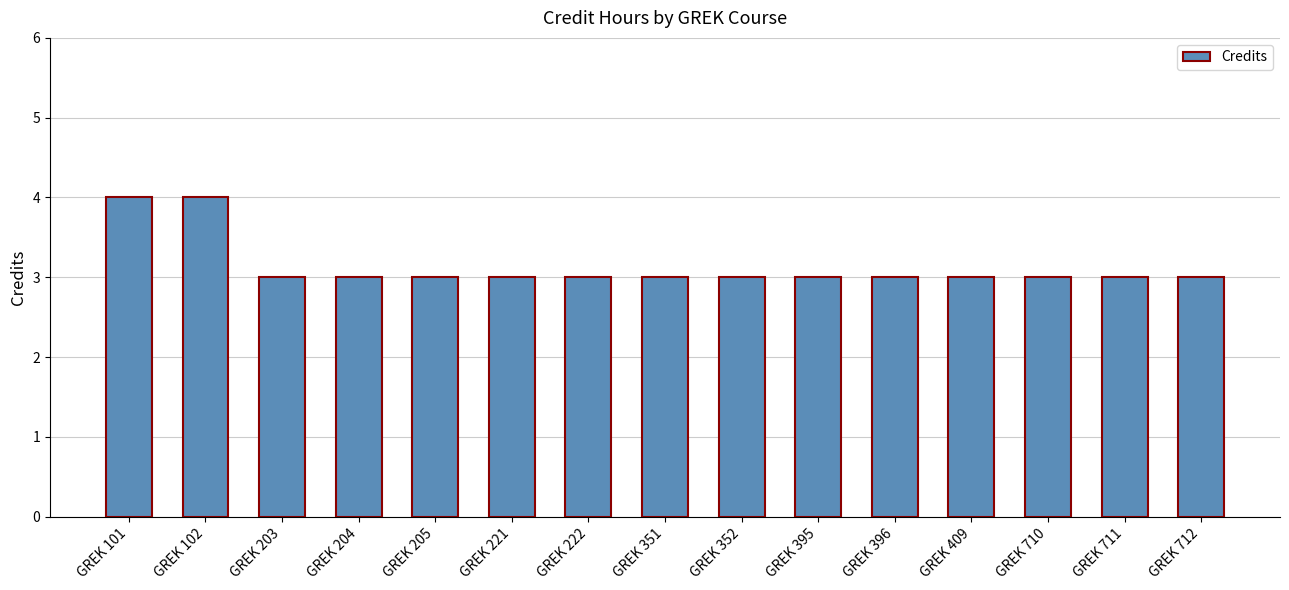

What is the ratio of the value at GREK 204 to the value at GREK 352?

1.0